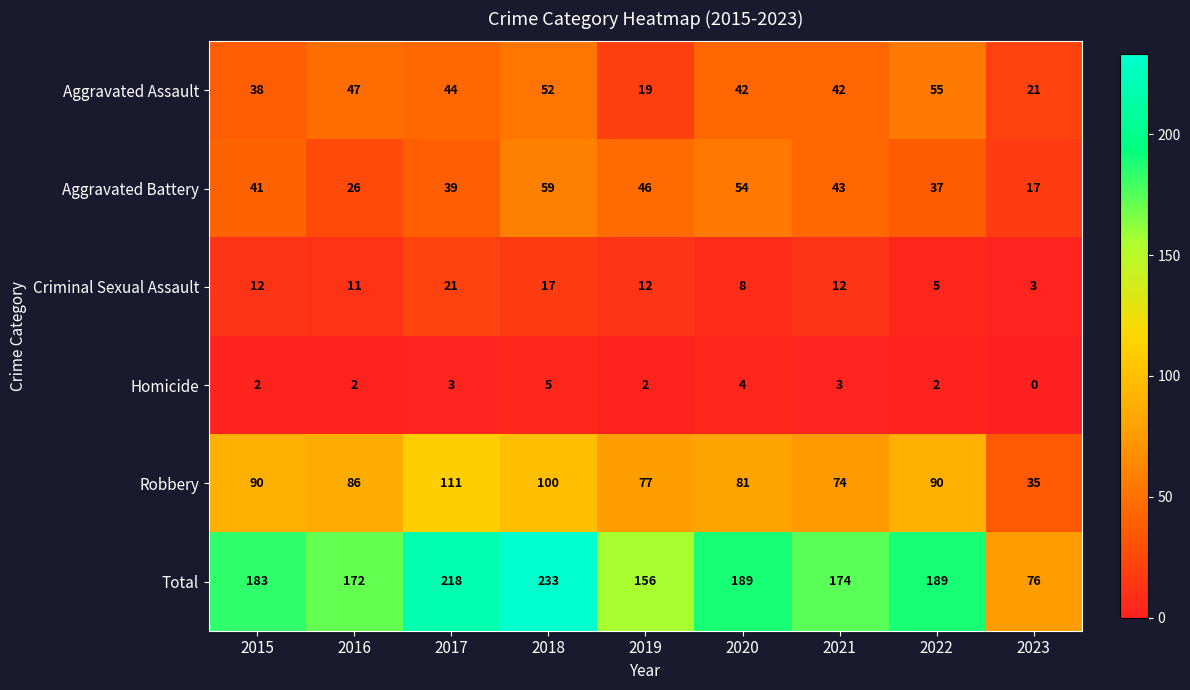

What is the difference between the highest and lowest values at 2021?

171